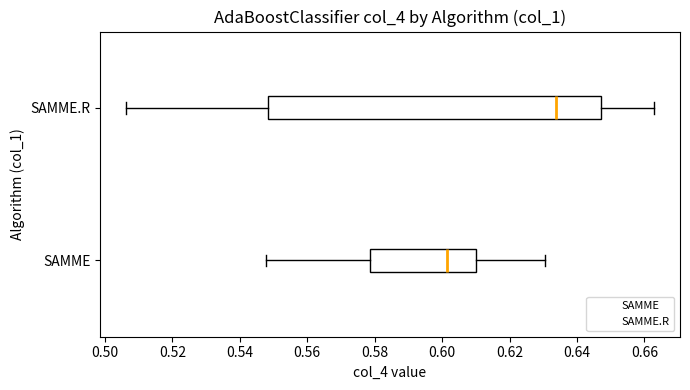

Comparing the boxes themselves (not the whiskers), which one is the widest?

SAMME.R